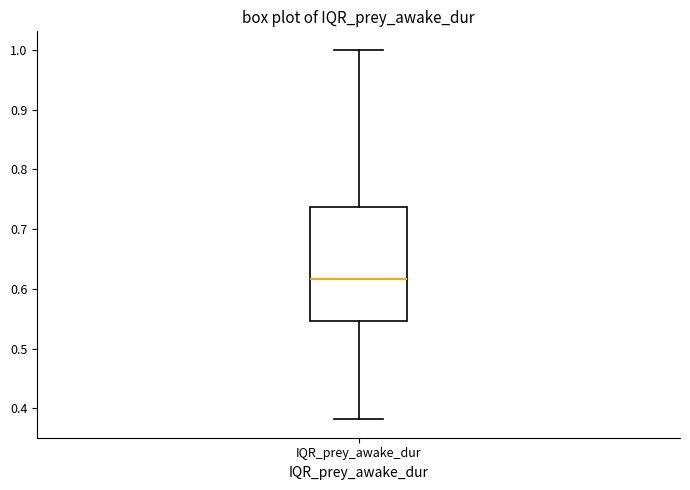

Read this box plot against the y-axis: the position of the median line, the range covered by the box, and the ends of both whiskers. The values are not printed on the chart, so give them approximately, as read against the axis.

median 0.62, box 0.55 to 0.74, whiskers 0.38 to 1.00